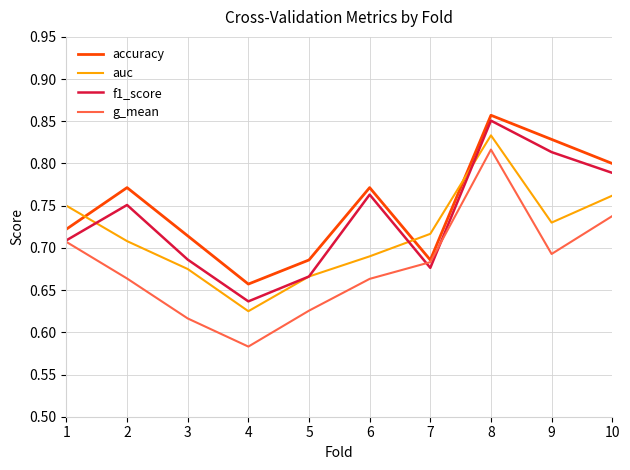

Where is the first local maximum for g_mean?

8